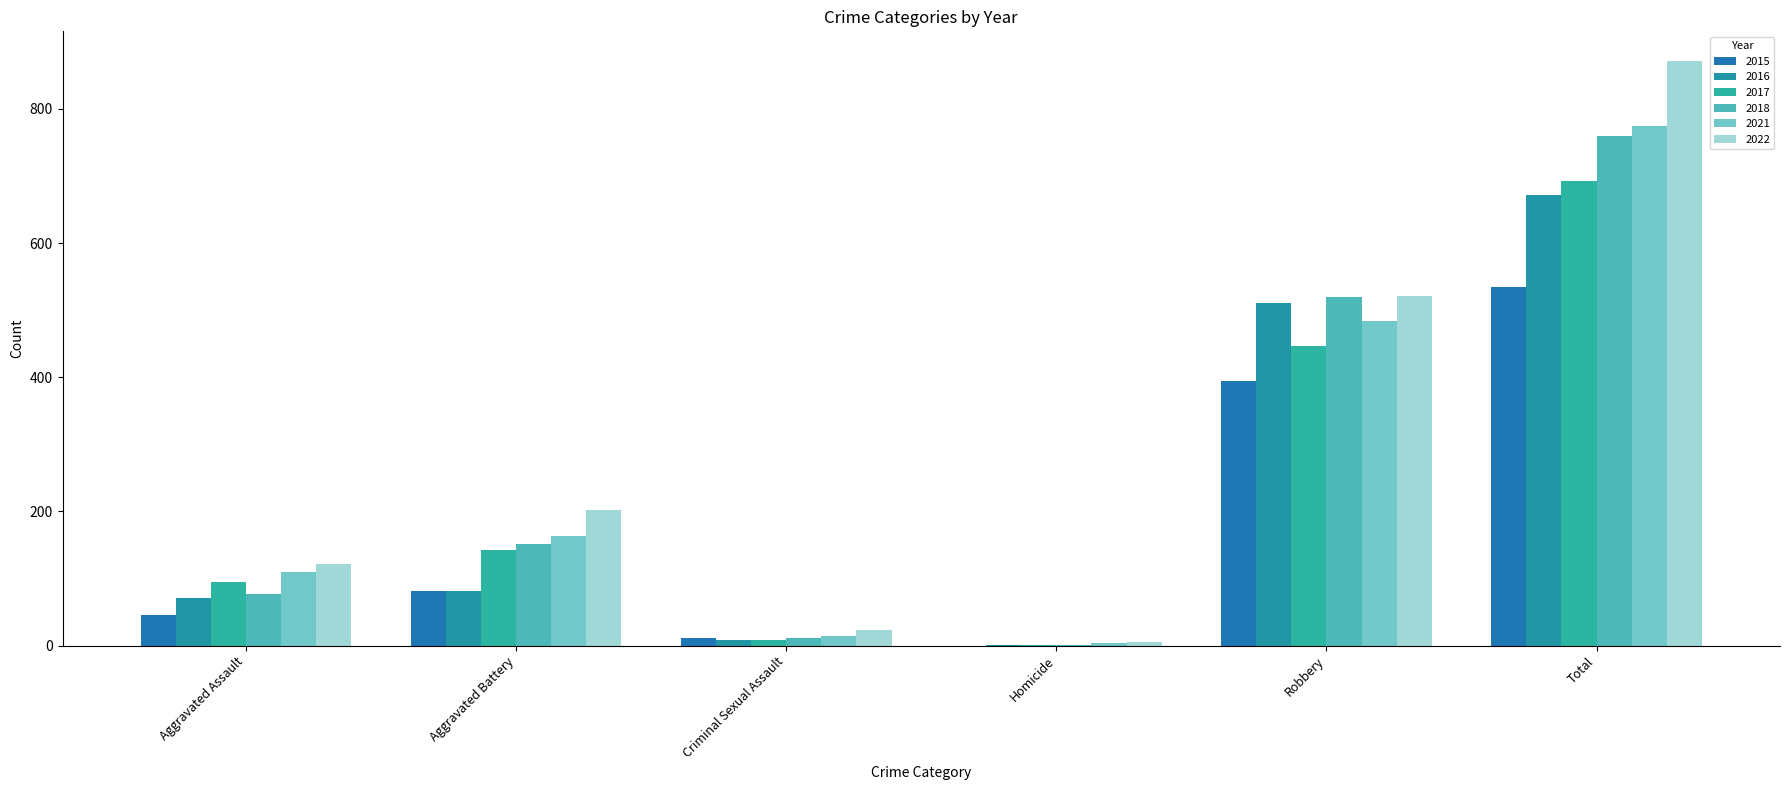

Which series has the largest total across all categories?

2022